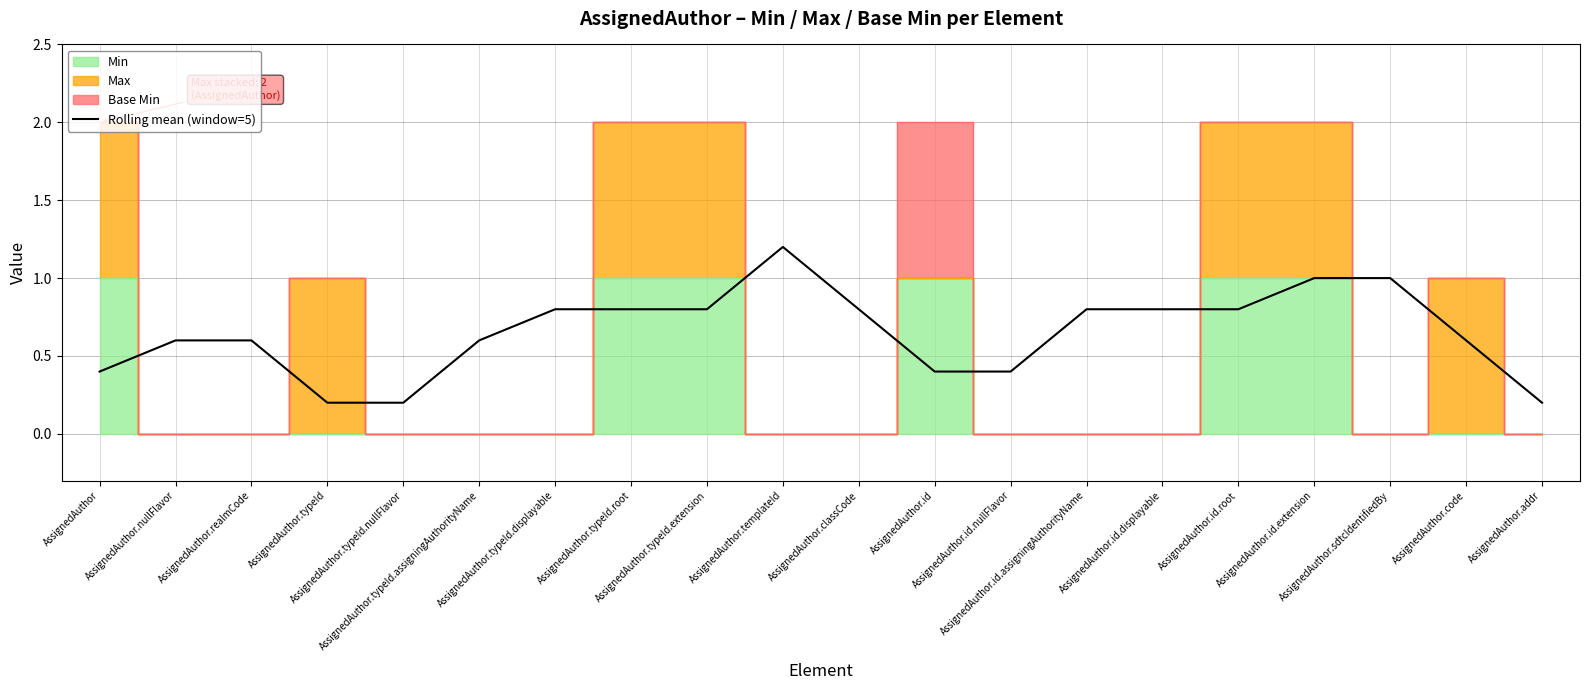

Rank the categories by value from lowest to highest.

AssignedAuthor.typeId, AssignedAuthor.typeId.nullFlavor, AssignedAuthor.addr, AssignedAuthor, AssignedAuthor.id, AssignedAuthor.id.nullFlavor, AssignedAuthor.nullFlavor, AssignedAuthor.realmCode, AssignedAuthor.typeId.assigningAuthorityName, AssignedAuthor.code, AssignedAuthor.typeId.displayable, AssignedAuthor.typeId.root, AssignedAuthor.typeId.extension, AssignedAuthor.classCode, AssignedAuthor.id.assigningAuthorityName, AssignedAuthor.id.displayable, AssignedAuthor.id.root, AssignedAuthor.id.extension, AssignedAuthor.sdtcIdentifiedBy, AssignedAuthor.templateId